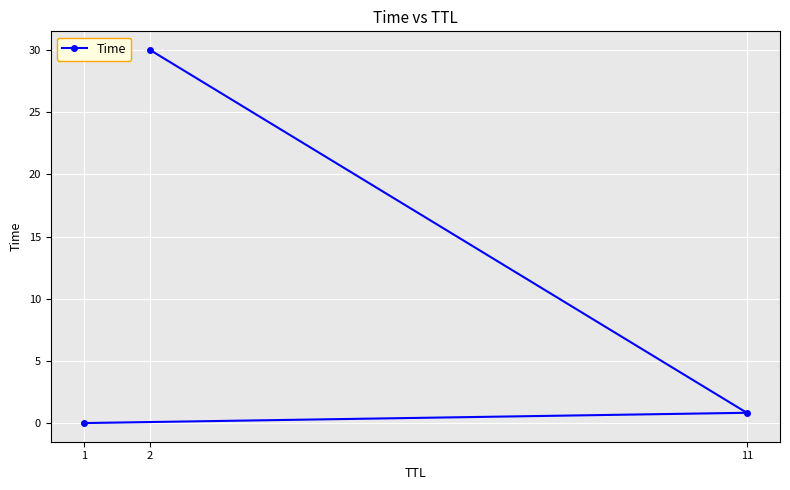

What is the label of the 1st point from the left?

1